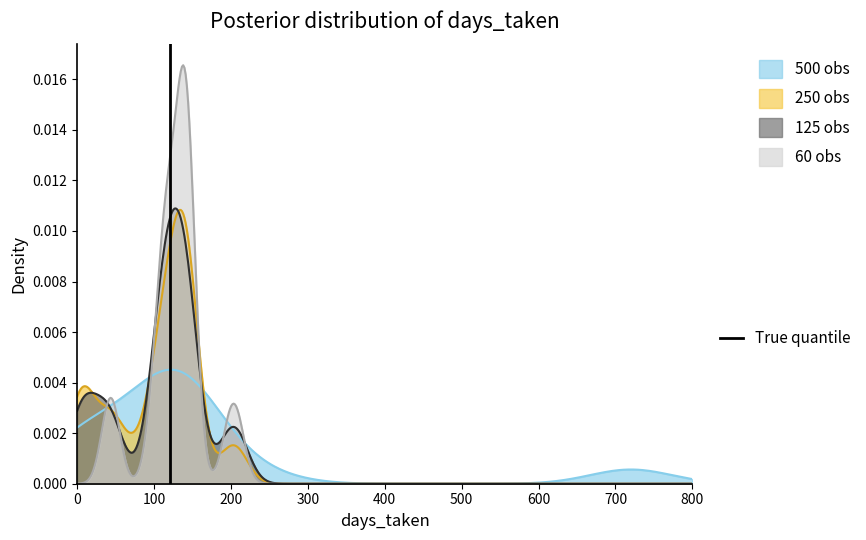

The chart shows a value of 0 at 0. True or false?

True